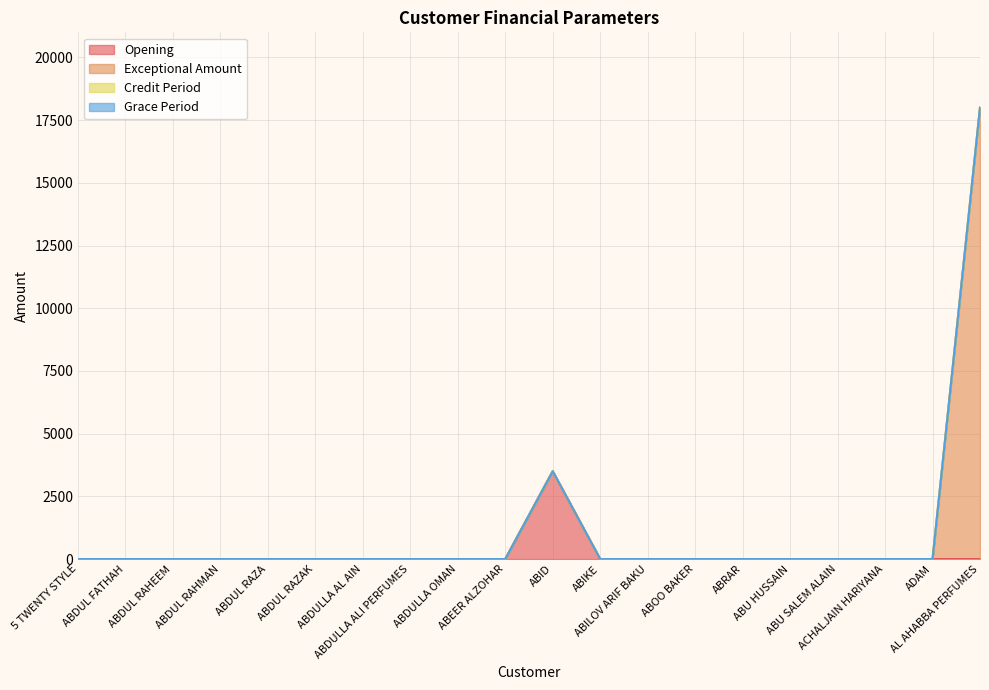

What position from the right is ABDULLA AL AIN?

14